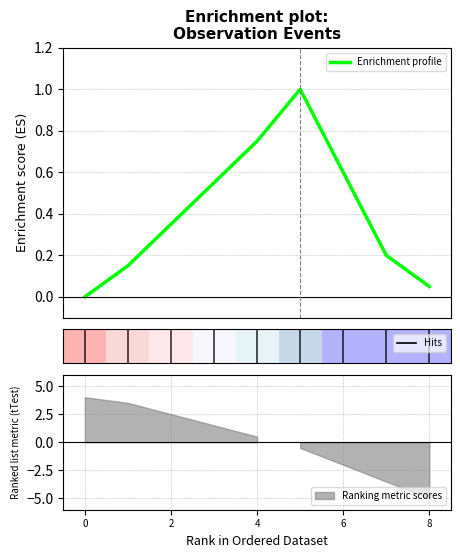

List the labels in order of value, smallest first.

0, 8, 2, 7, 4, 6, 6, 8, 5